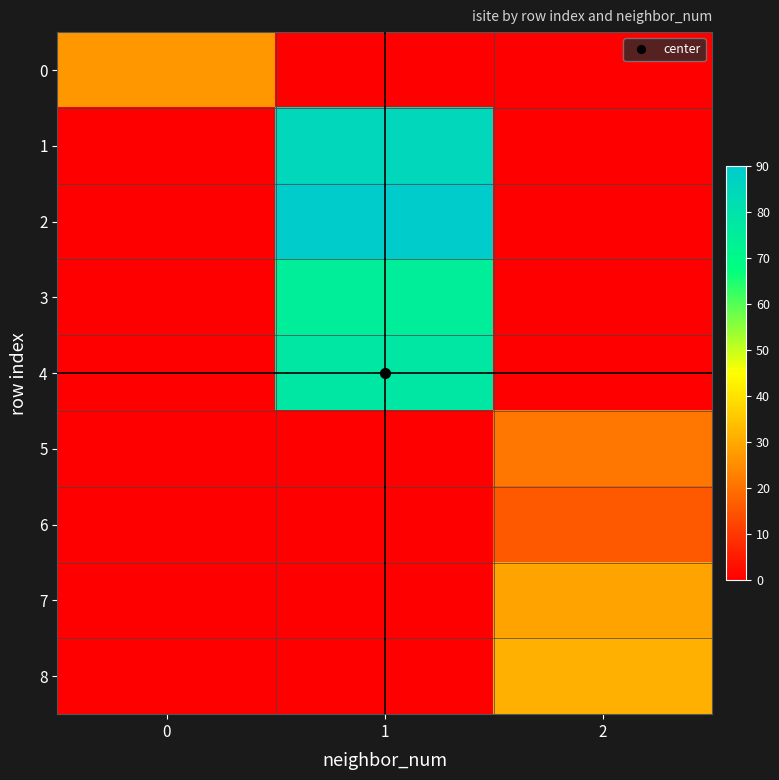

What is the total value across all series at 1?

328